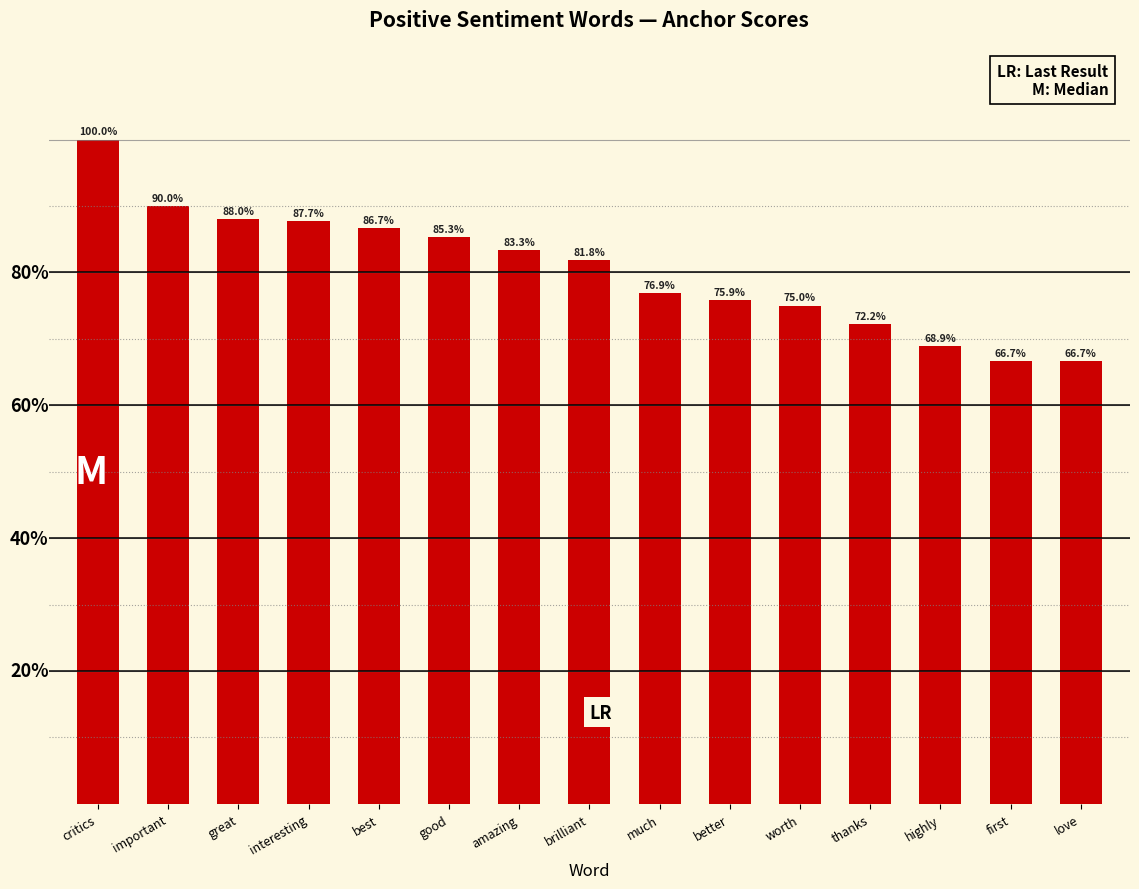

What is the smallest value displayed?

0.7